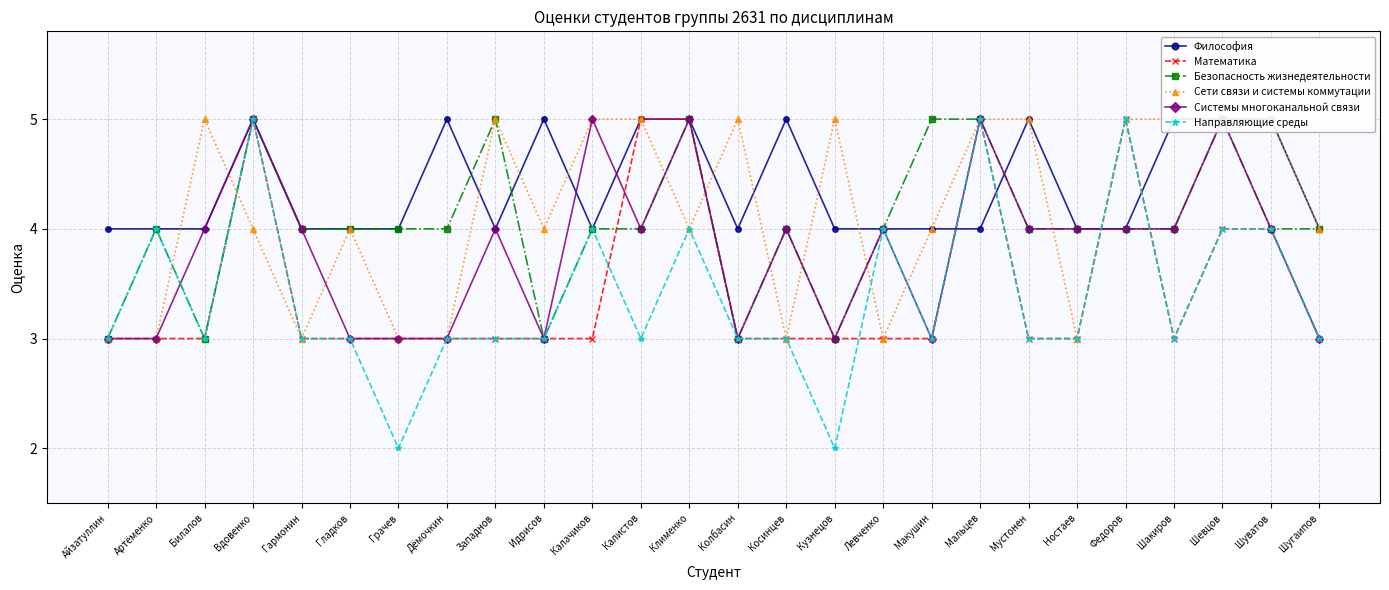

Where is the first local maximum for Сети связи и системы коммутации?

Билалов